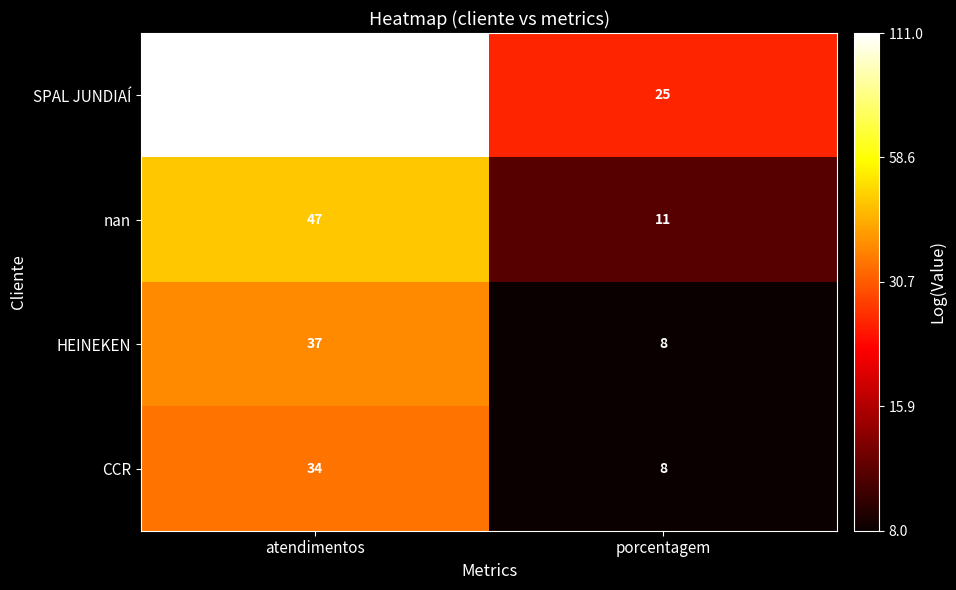

What is the average value of the SPAL JUNDIAÍ series?

68